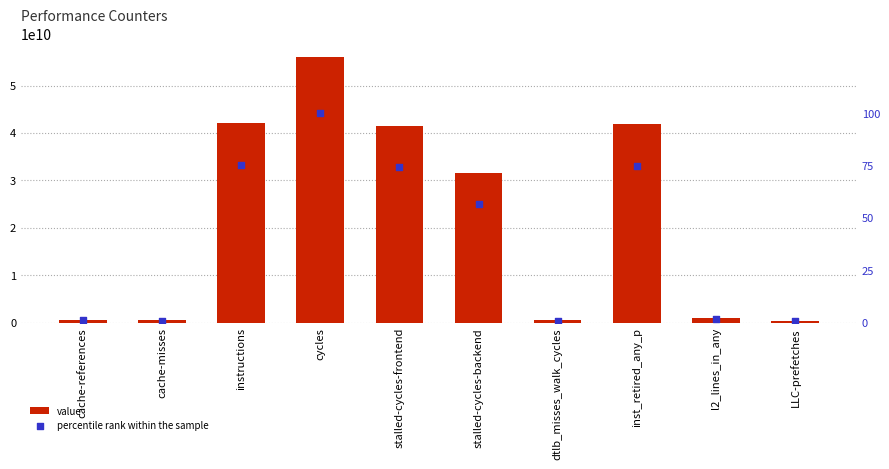

Is the value of percentile rank within the sample at LLC-prefetches greater than the value of value at cache-references?

No